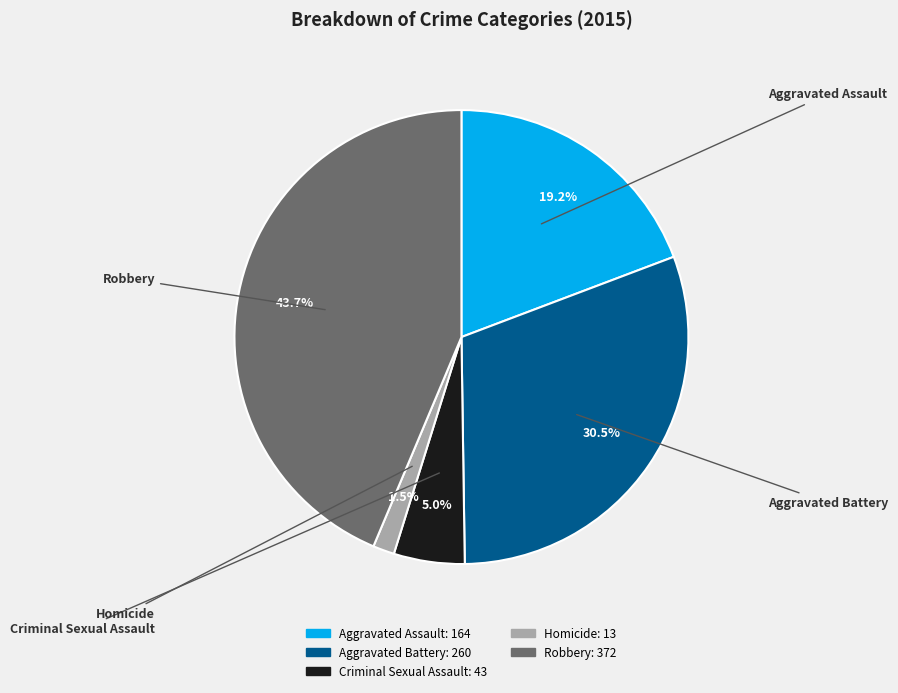

To the nearest percent, what percentage of the pie is Homicide?

2%